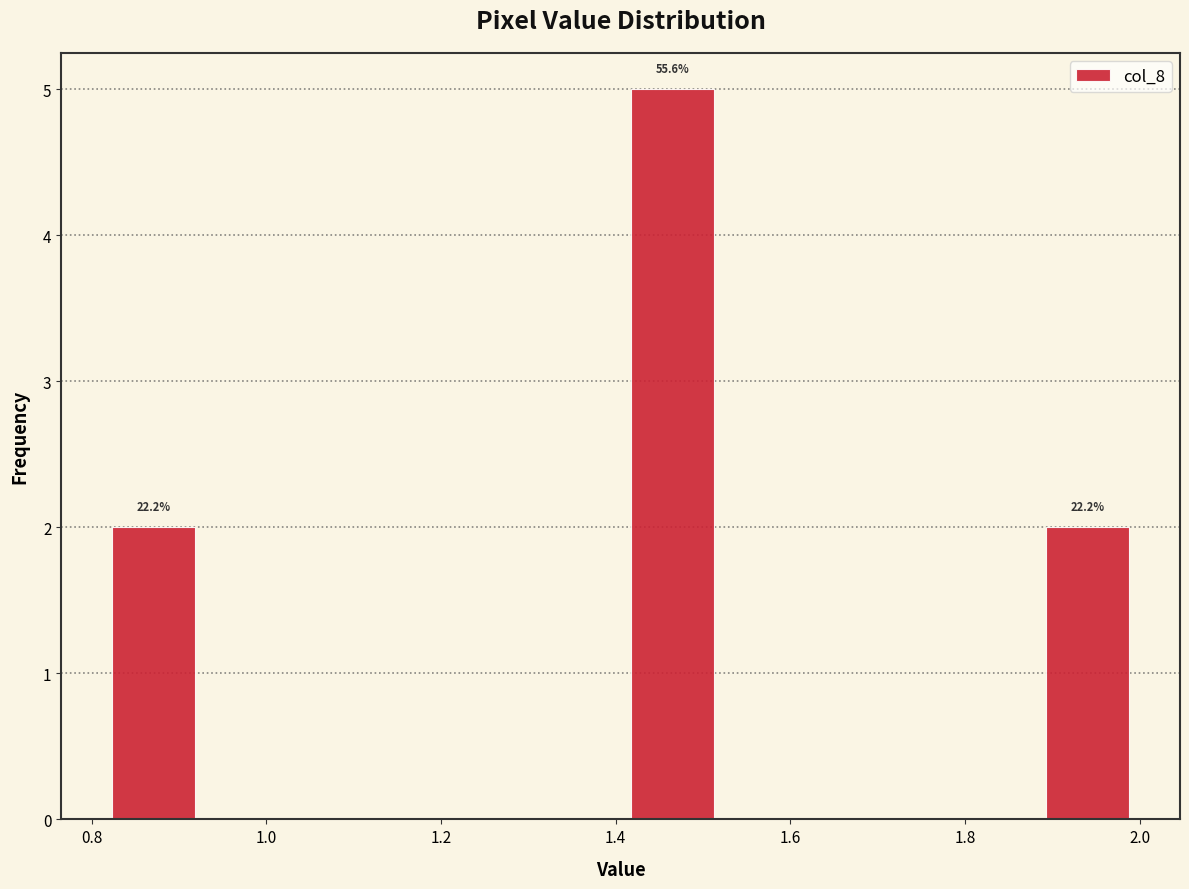

Which range on the x-axis has the tallest bar?

1.40 to 1.52